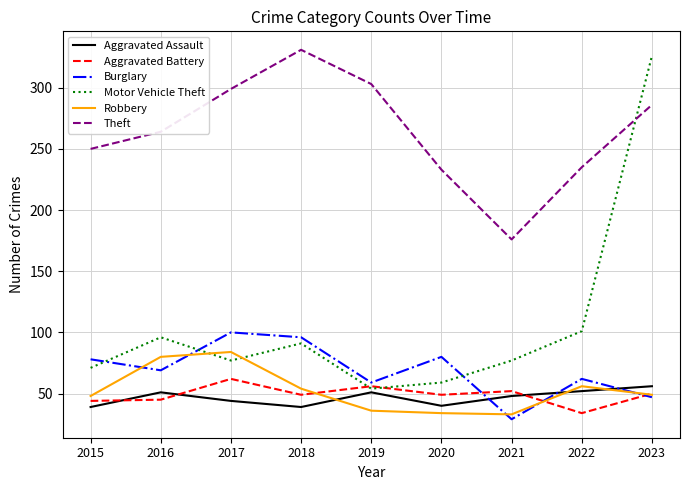

What is the average value of the Burglary series?

69